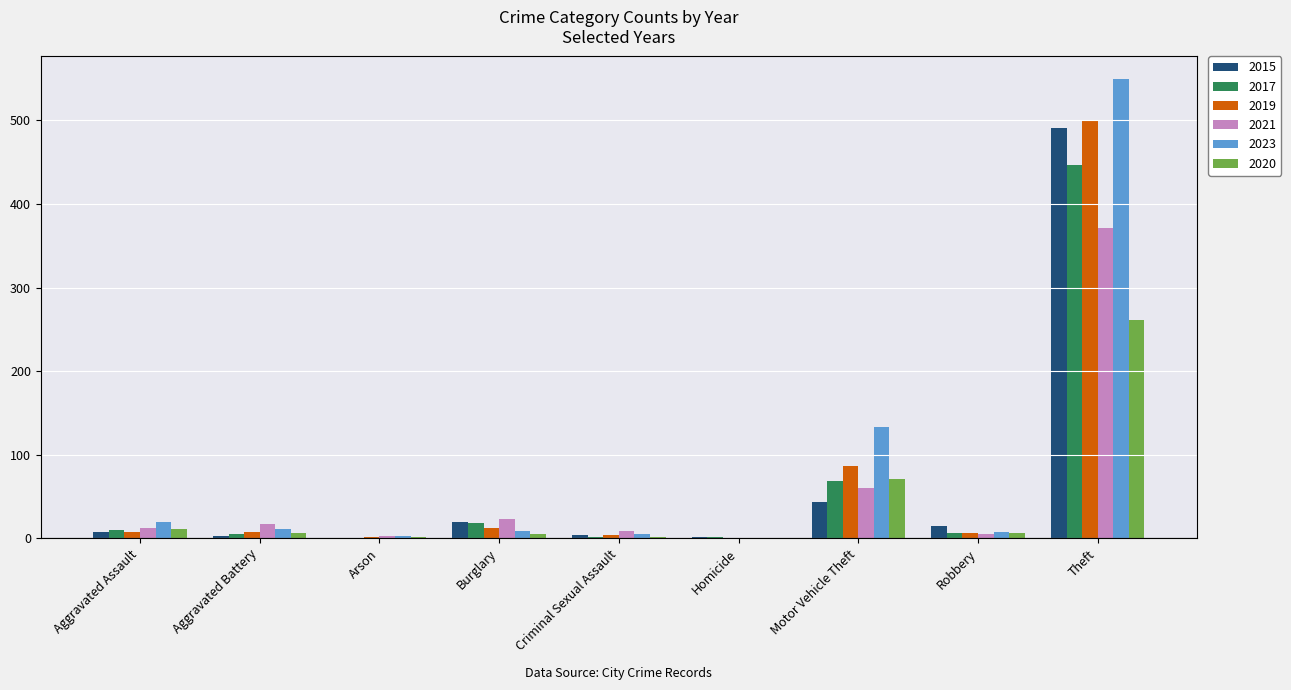

Which category has the highest value across all series?

Theft